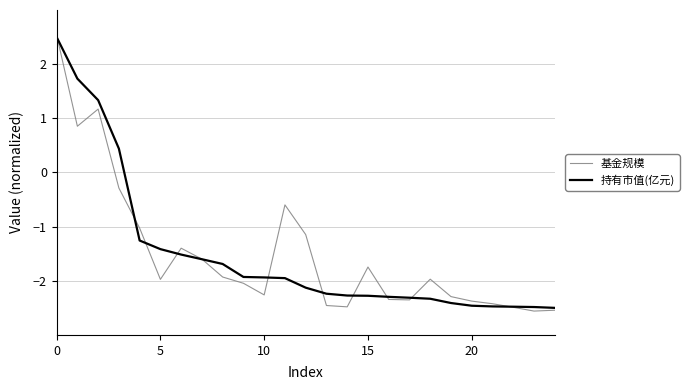

Which series has the largest range (max minus min)?

基金规模